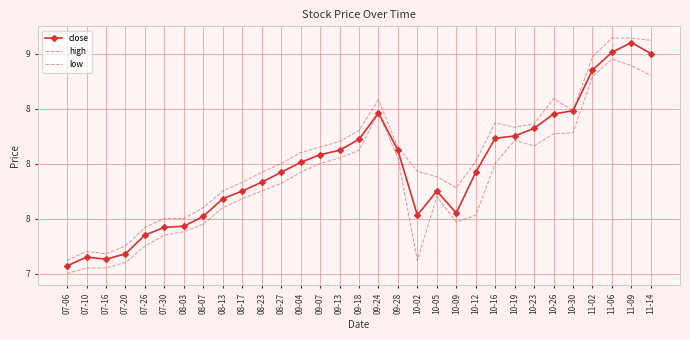

What is the value of the close point at the 23rd from the left?

8.2